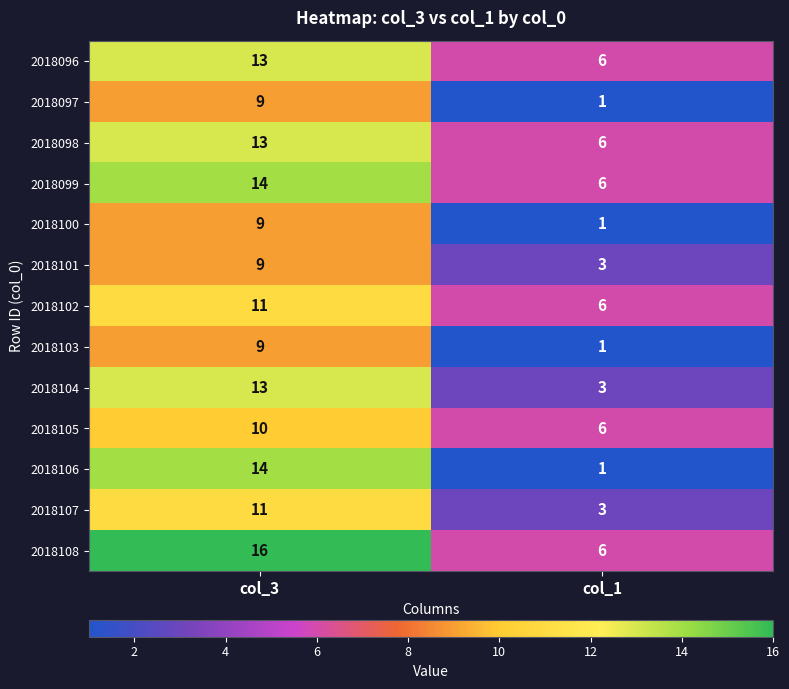

Reading right to left, list all the values displayed in this chart.

2018096: col_1=6	col_3=13
2018097: col_1=1	col_3=9
2018098: col_1=6	col_3=13
2018099: col_1=6	col_3=14
2018100: col_1=1	col_3=9
2018101: col_1=3	col_3=9
2018102: col_1=6	col_3=11
2018103: col_1=1	col_3=9
2018104: col_1=3	col_3=13
2018105: col_1=6	col_3=10
2018106: col_1=1	col_3=14
2018107: col_1=3	col_3=11
2018108: col_1=6	col_3=16